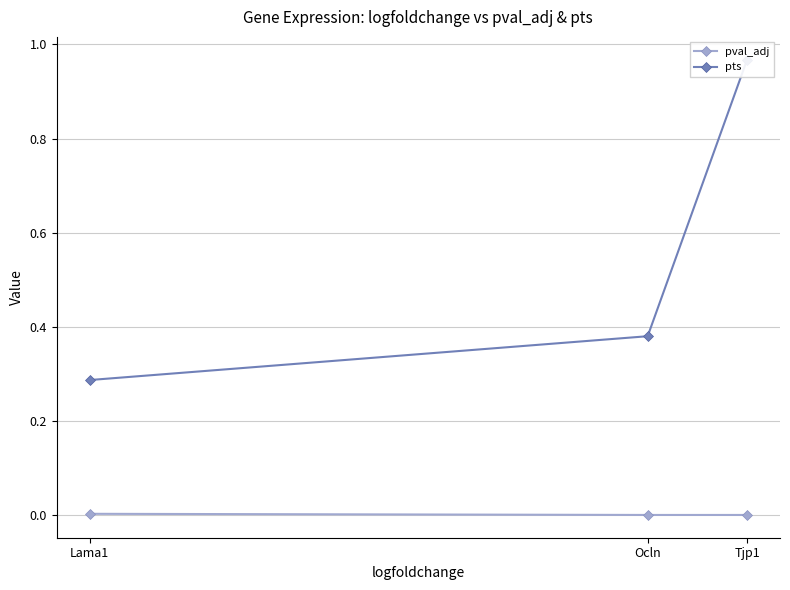

Reading right to left, list all the values displayed in this chart.

pval_adj: Tjp1=0.0	Ocln=0.0	Lama1=0.0
pts: Tjp1=1.0	Ocln=0.4	Lama1=0.3